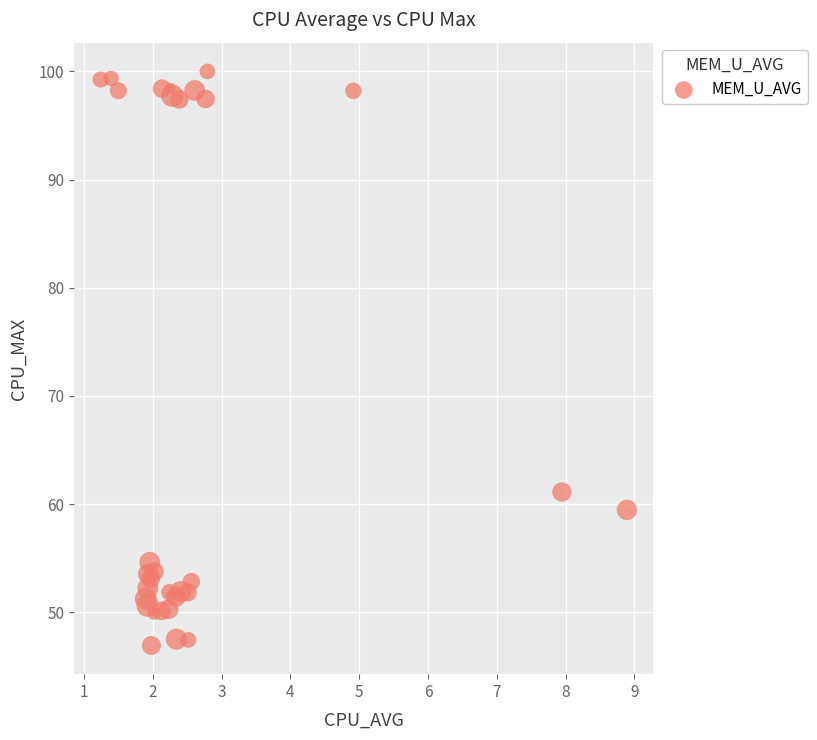

What Y value in the scatter plot is closest to 73?

61.1